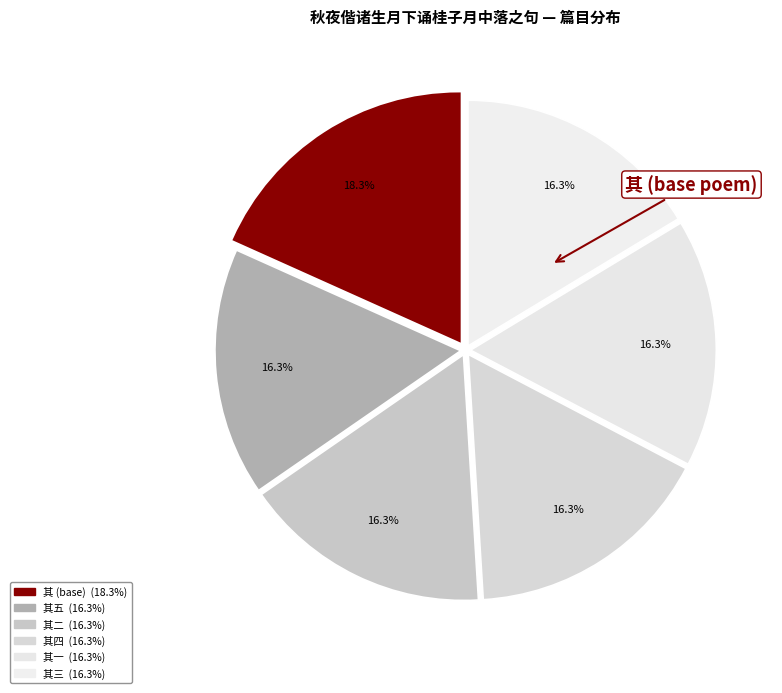

Is there a majority slice in this chart?

No